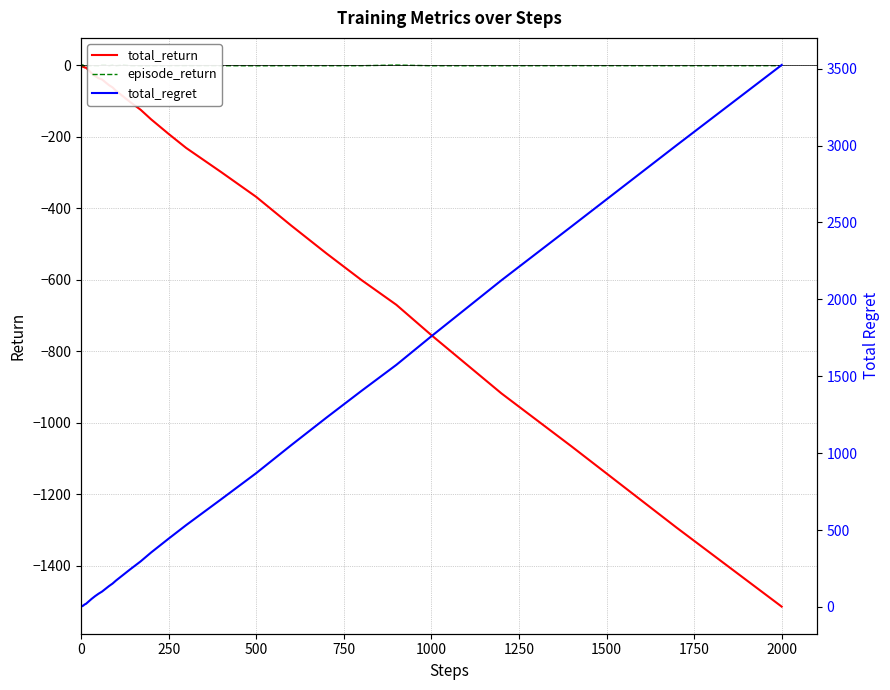

What is the minimum value for total_return?

-1515.1